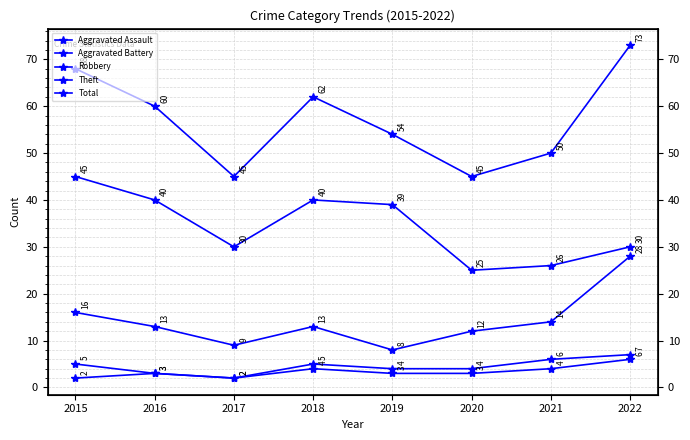

List the labels in order of Aggravated Assault value, smallest first.

2015, 2017, 2016, 2019, 2020, 2018, 2021, 2022